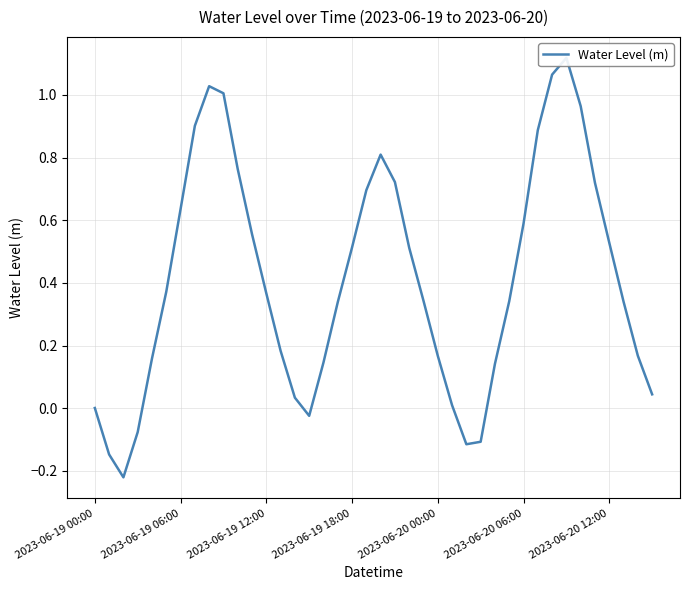

How many series are shown in this chart?

1